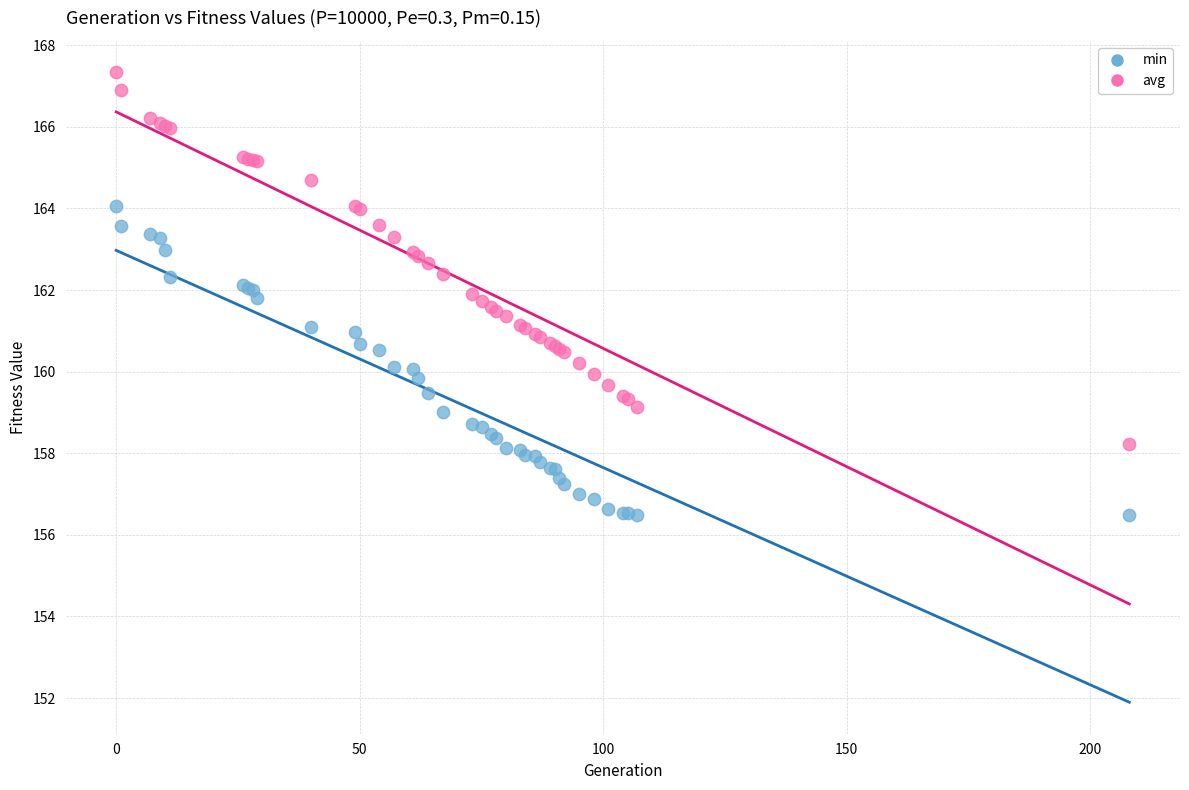

Which series contains the lowest Y value?

min